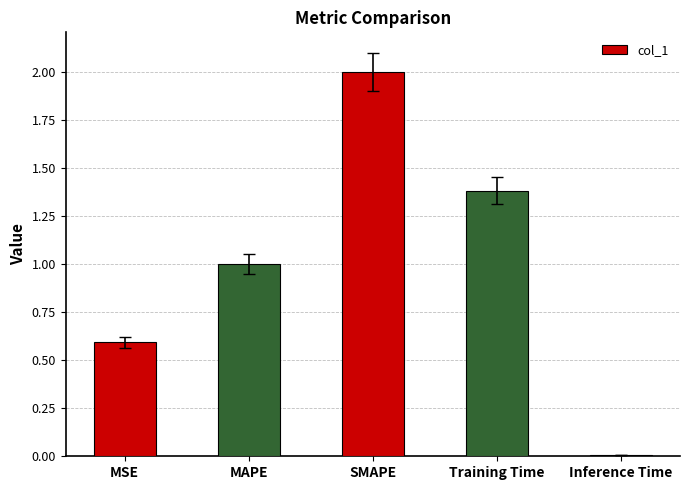

Rank the categories by value from highest to lowest.

SMAPE, Training Time, MAPE, MSE, Inference Time